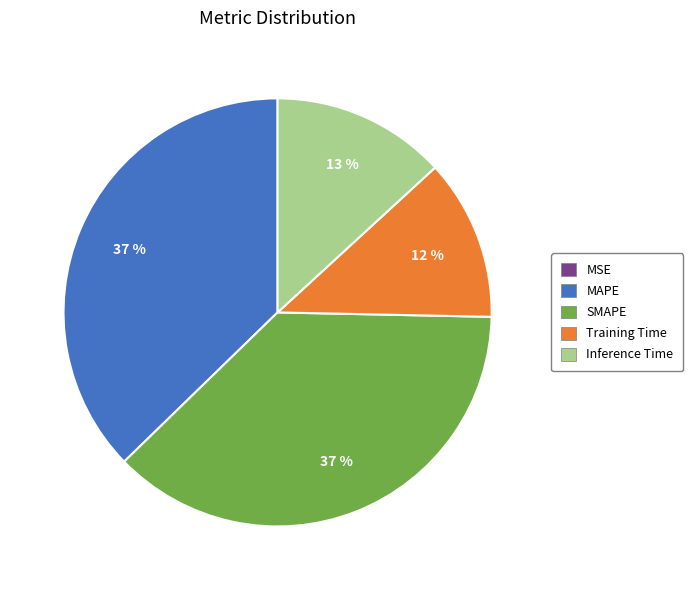

To the nearest percent, what is the difference between the Training Time and Inference Time slice percentages?

1%